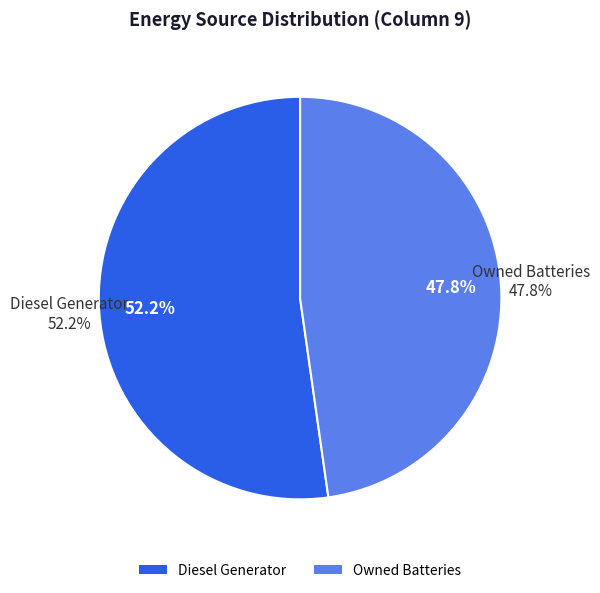

What is the largest slice in the pie chart?

Diesel Generator